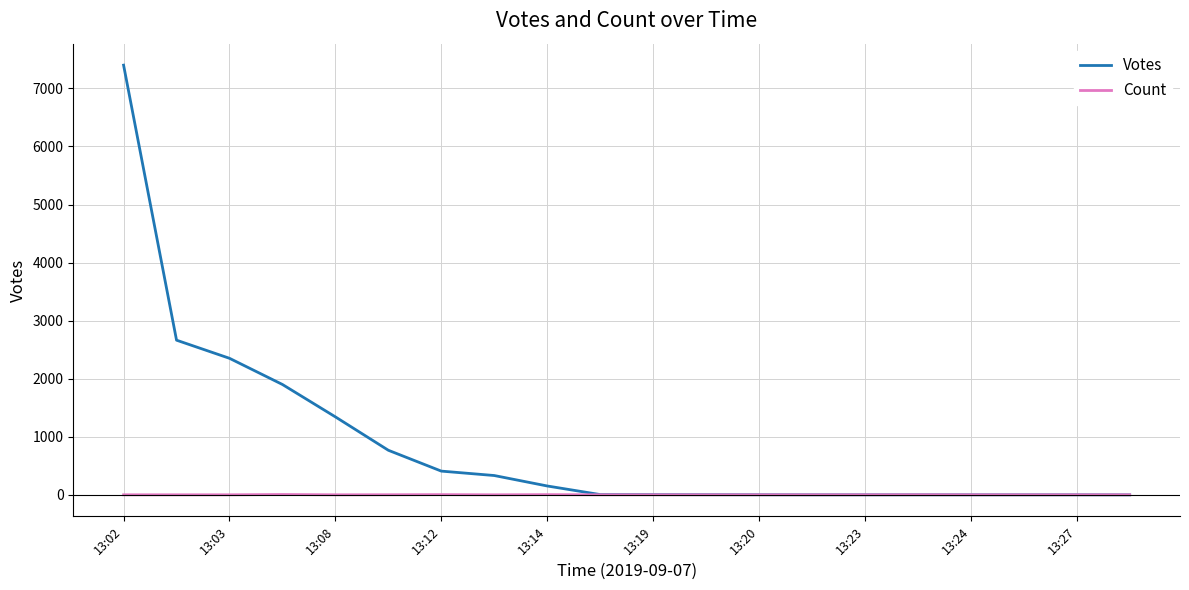

What is the highest value of the Votes series?

7401